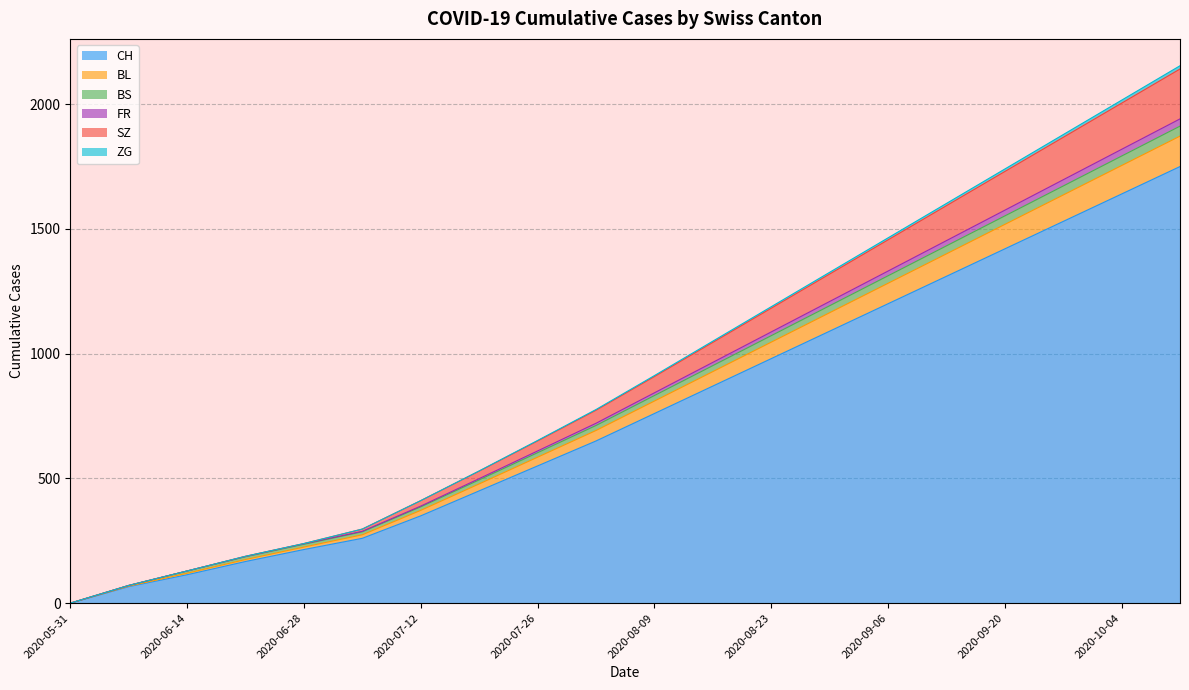

What is the maximum value for CH?

1750